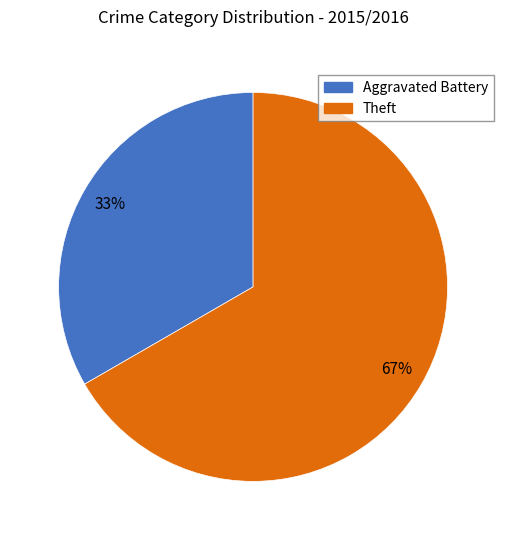

Rank the categories by value from highest to lowest.

Theft, Aggravated Battery